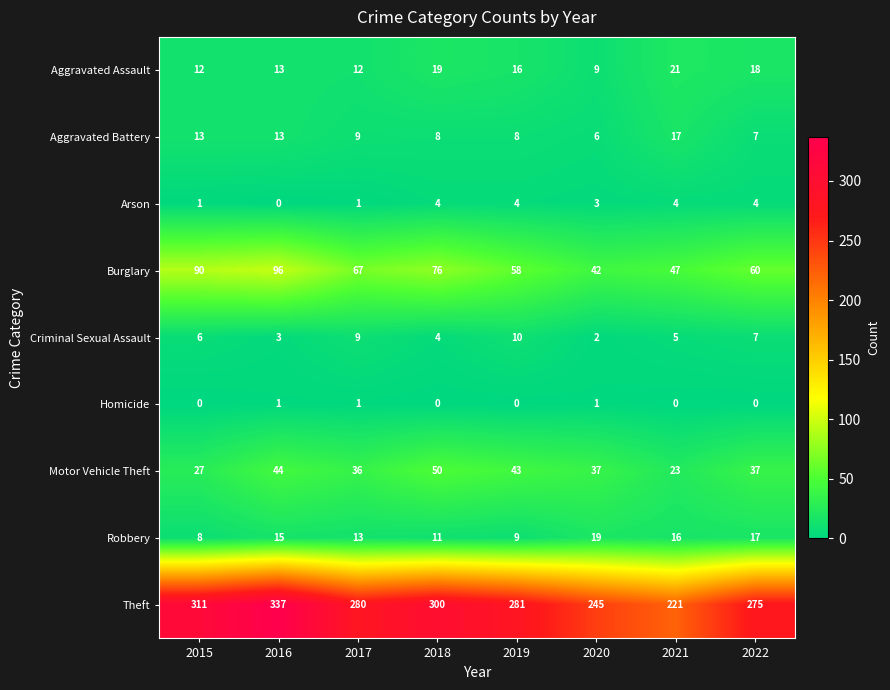

True or false: Theft has a value of 484 at 2016.

False